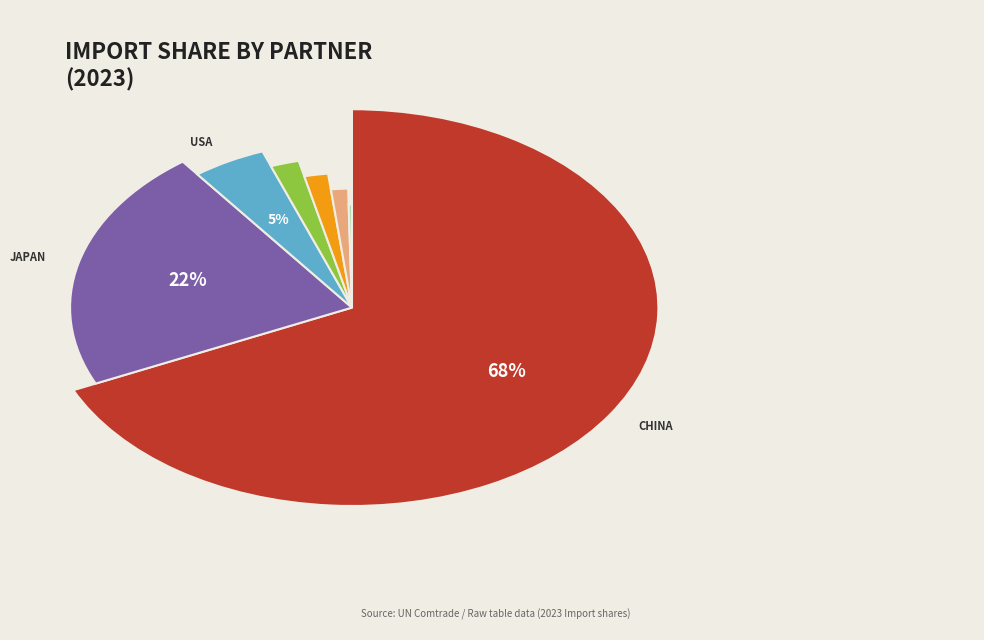

What is the smallest slice in the pie chart?

Singapore